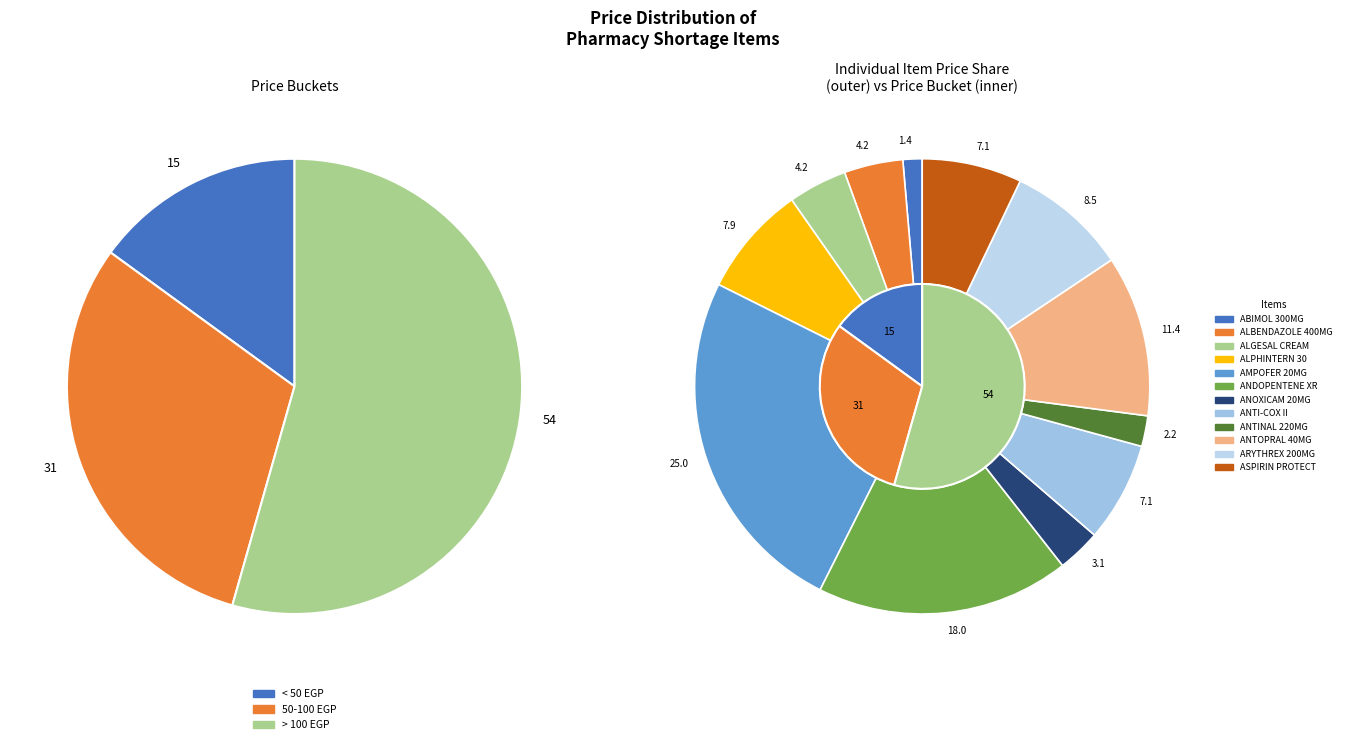

The ALGESAL CREAM slice represents 4% of the pie. True or false?

True